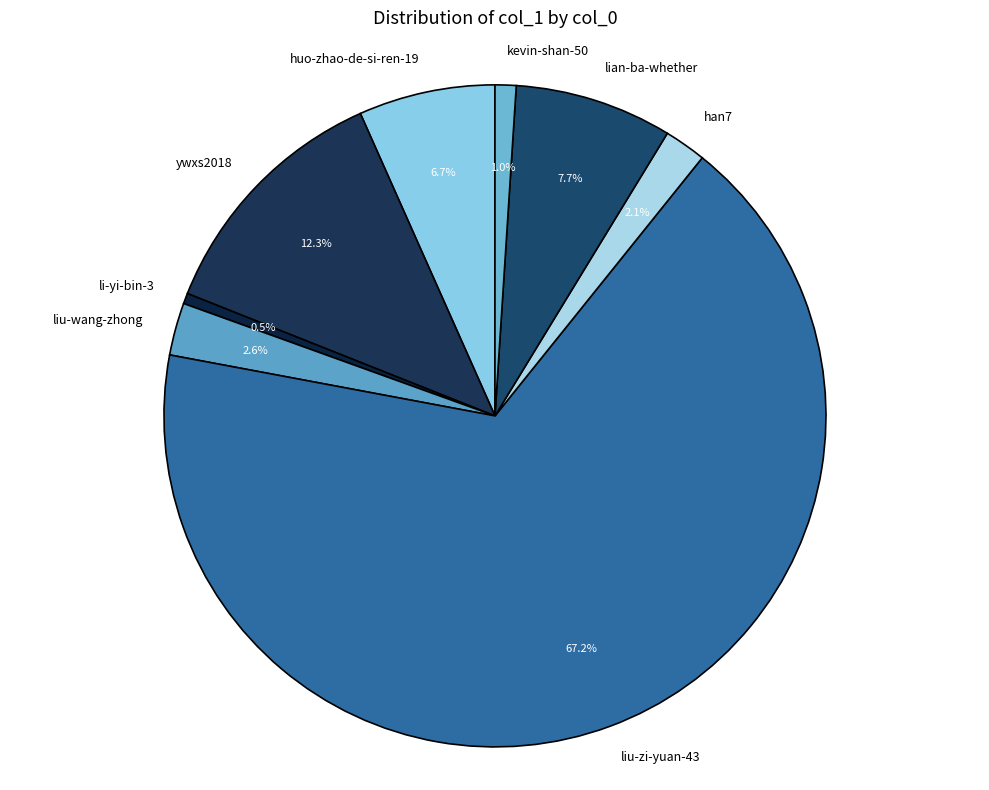

Is there a majority slice in this chart?

Yes